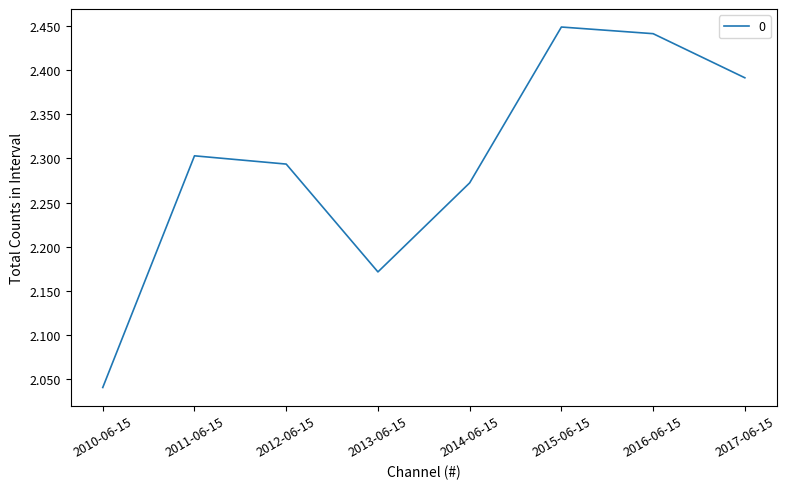

True or false: the data has more than 1 interior local peaks.

True